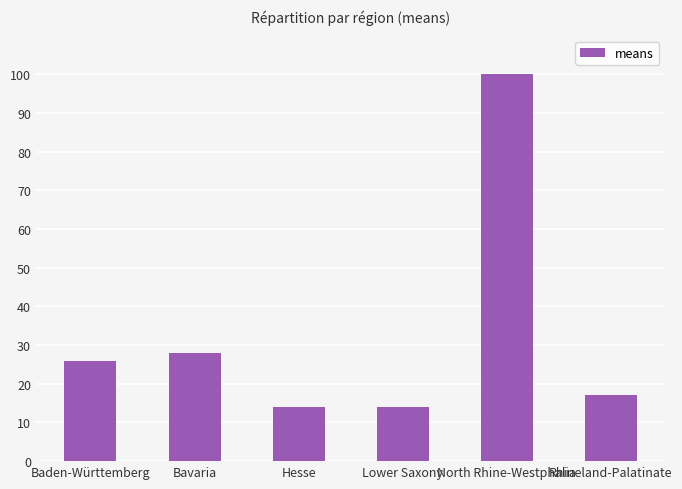

Is it true that the value at Hesse is 22?

False